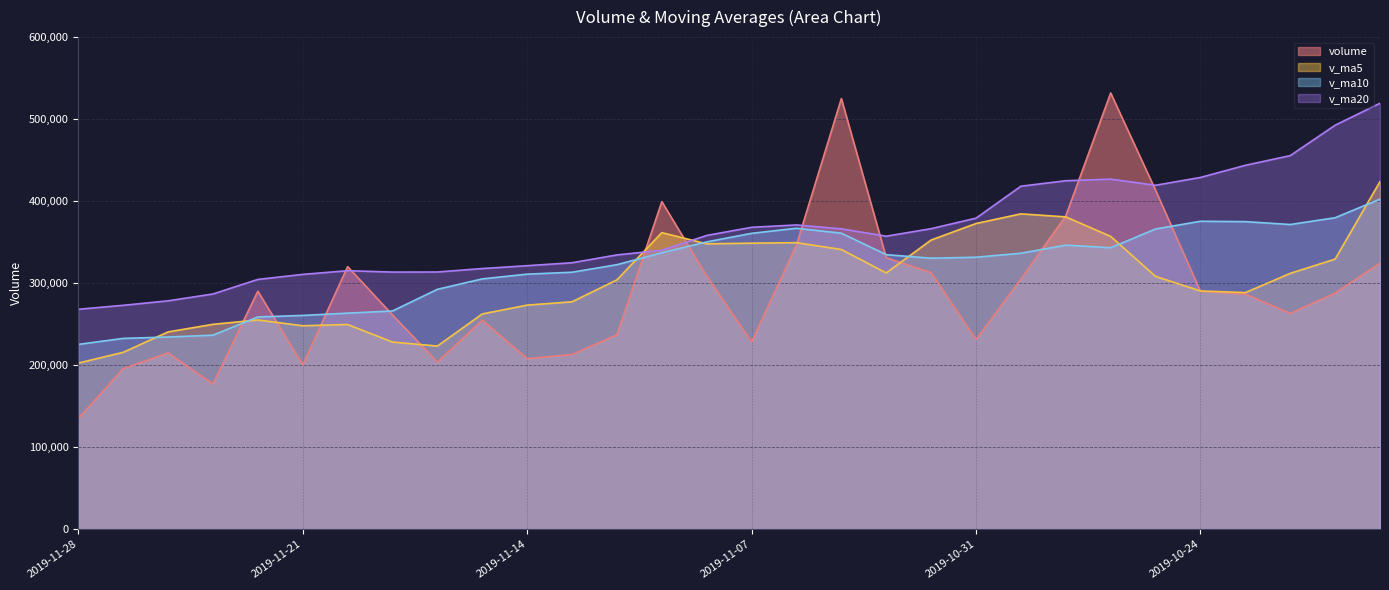

How many data points in volume are above 287950?

15